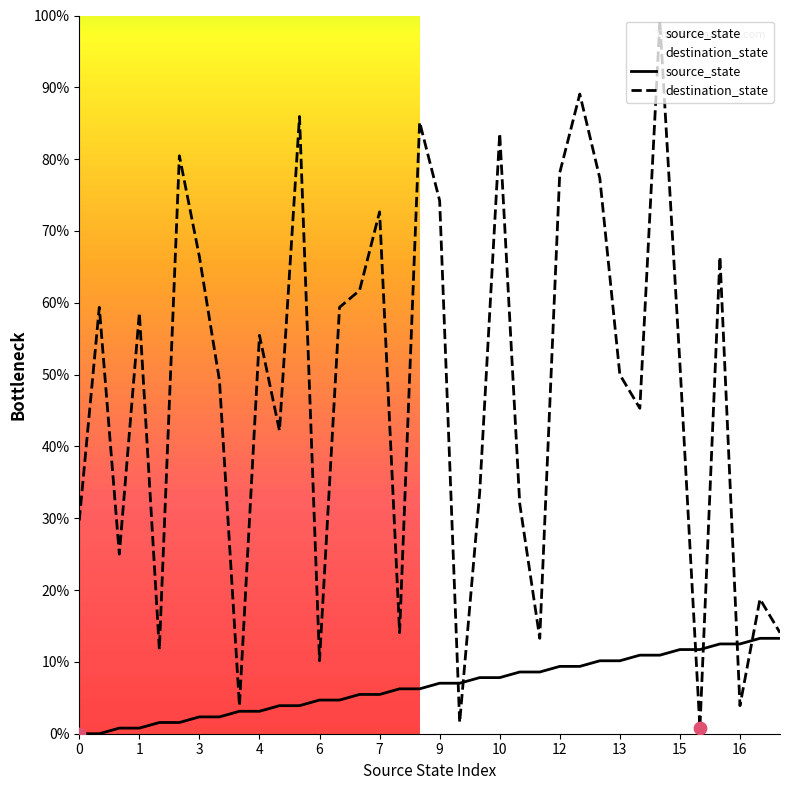

What are all the series names shown in the legend?

source_state, destination_state